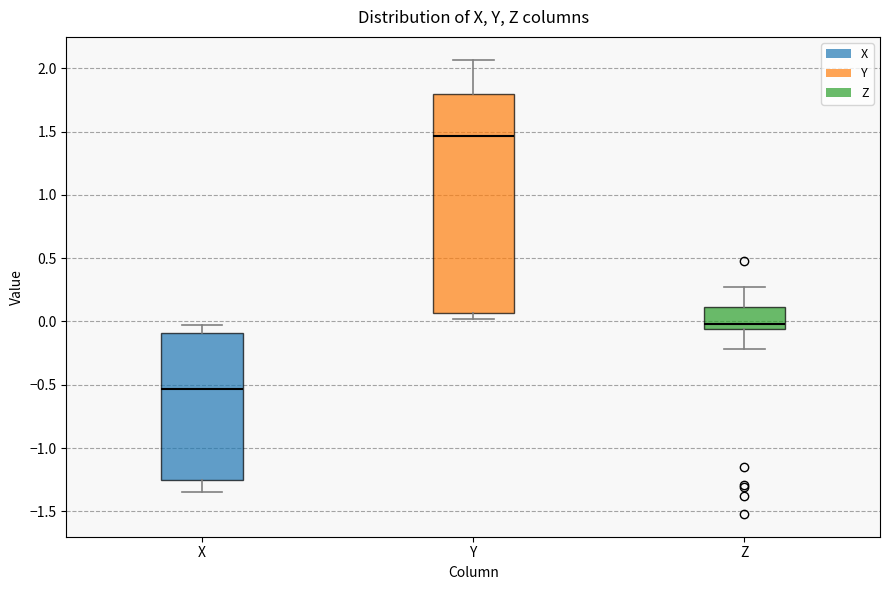

Which box's median line is the highest?

Y